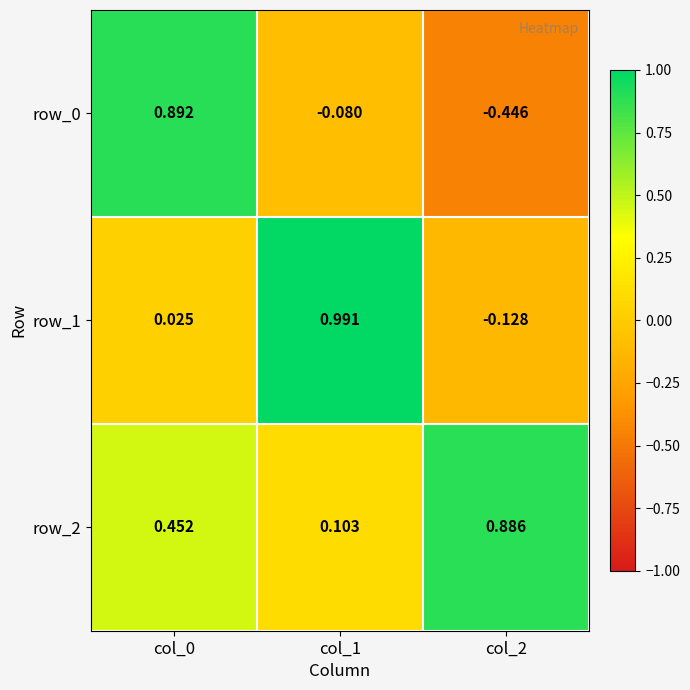

How many data points does each series have?

3